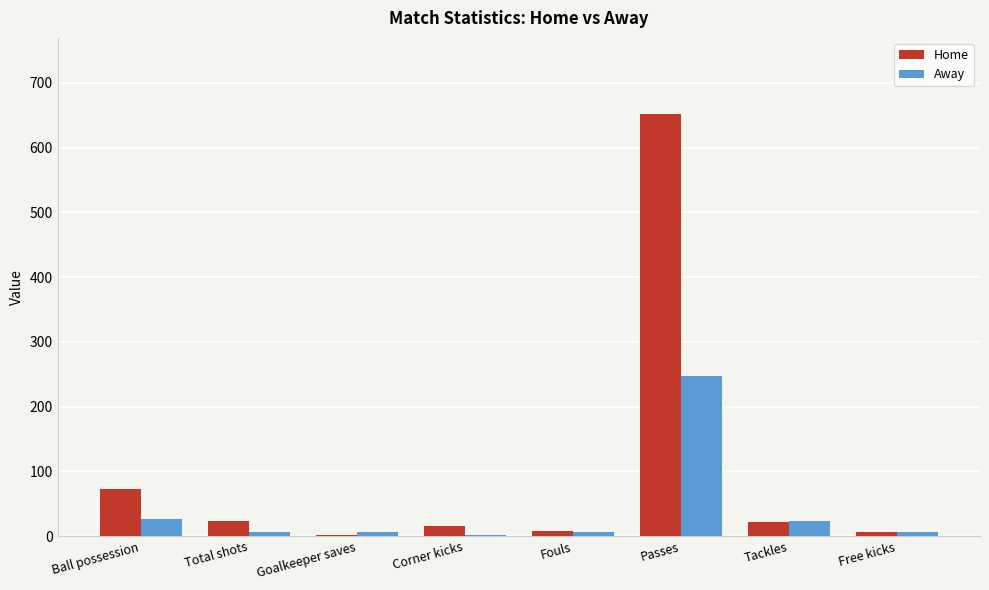

At which label does Home reach its peak?

Passes